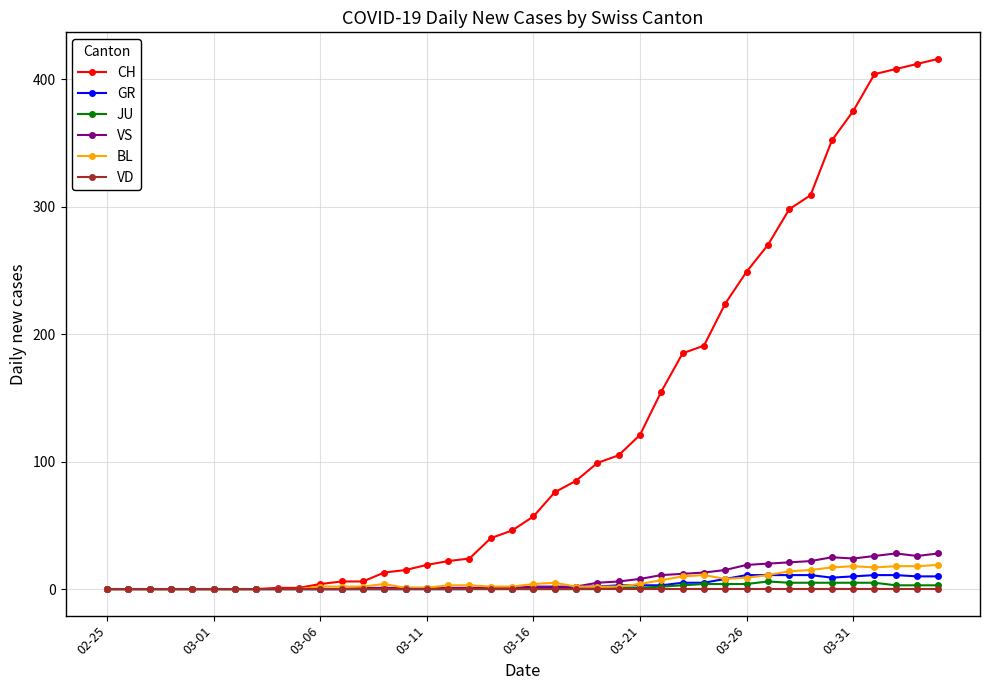

What is the difference between the maximum and second lowest values in the BL series?

19